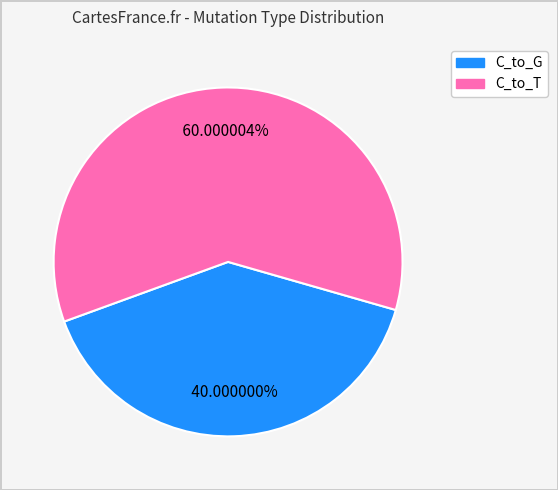

Is there any slice that represents more than half of the pie?

Yes